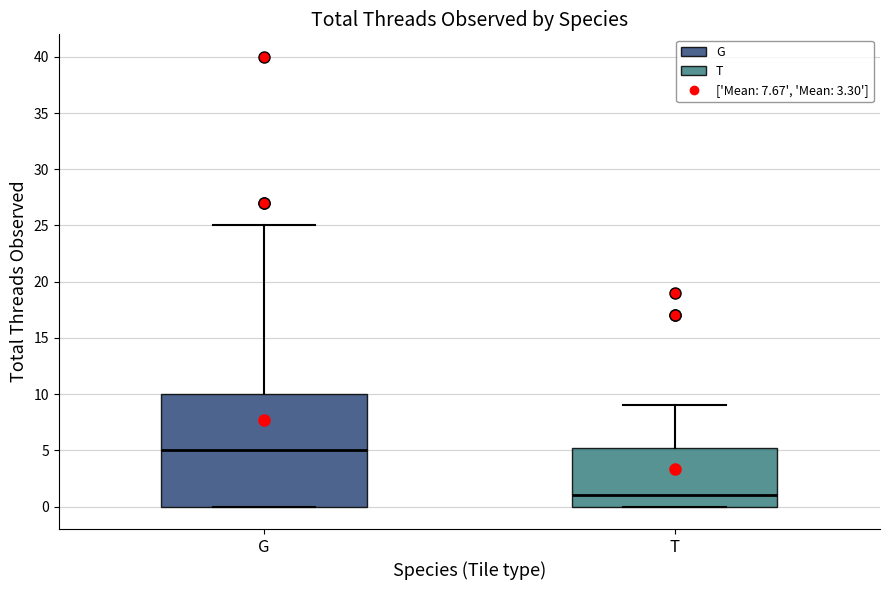

Where is the lower edge of the box for G on the y-axis? The values are not printed on the chart, so give them approximately, as read against the axis.

0.0